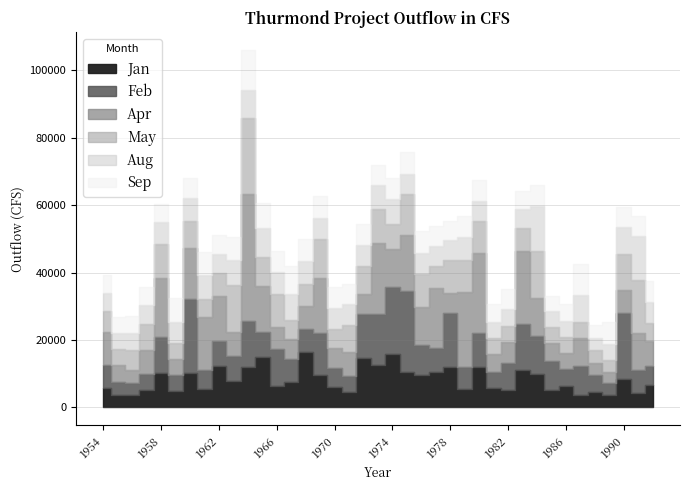

What is the value of the Feb point at the 5th from the left?

10876